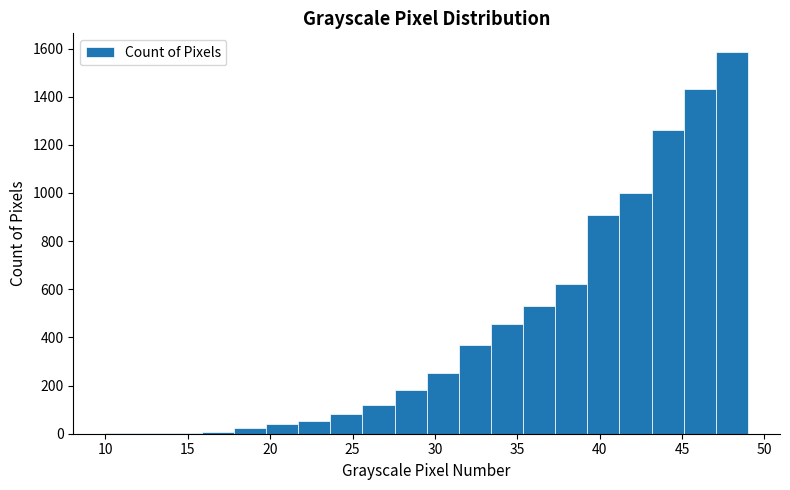

Around what value on the x-axis is the tallest bar? Give the approximate position of its centre, as read against the axis.

48.0